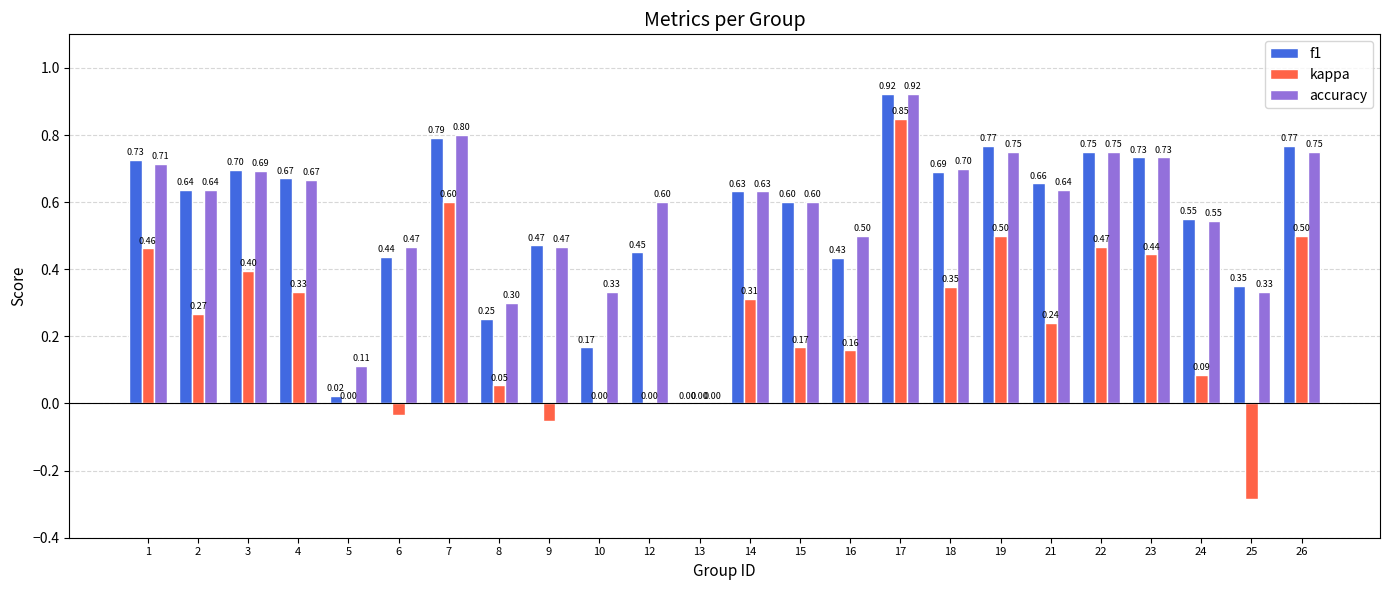

Which series has the largest total across all categories?

accuracy